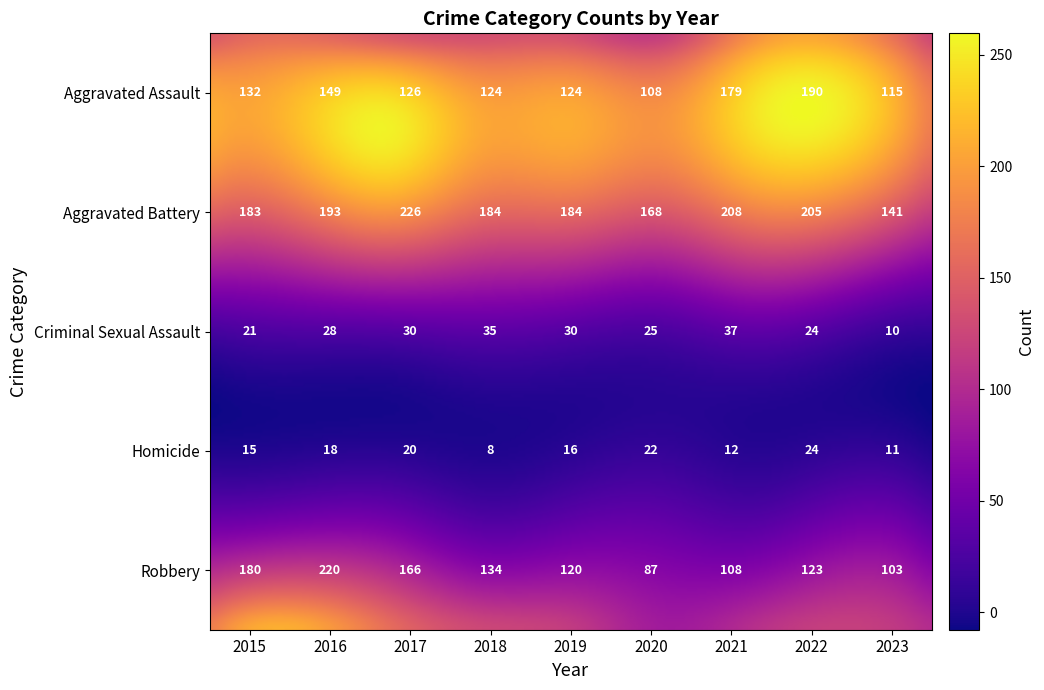

How many data points in Homicide are less than 16?

4